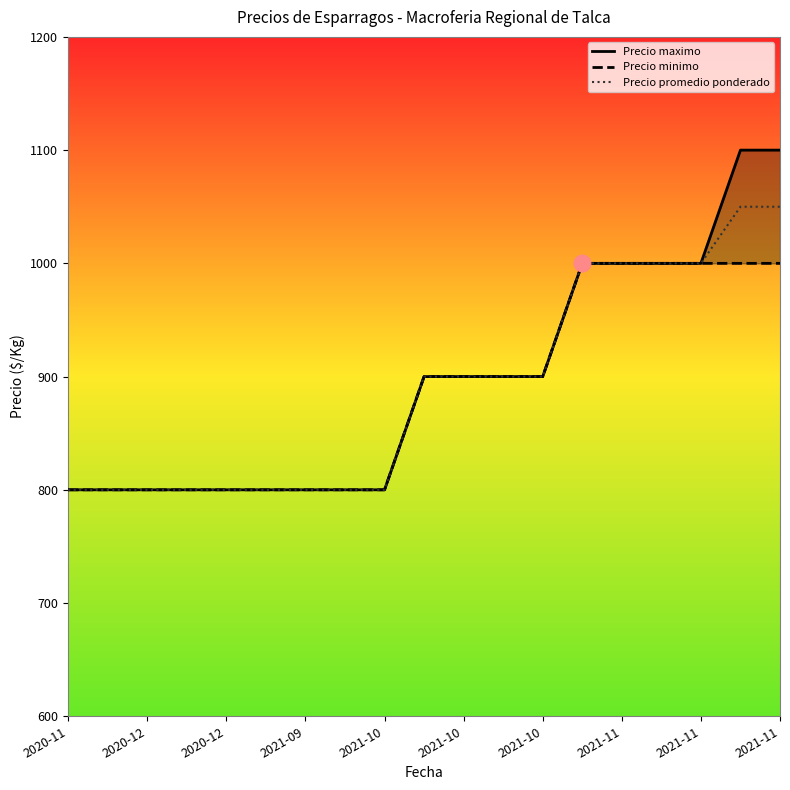

At which label does Precio maximo reach its minimum?

2020-11